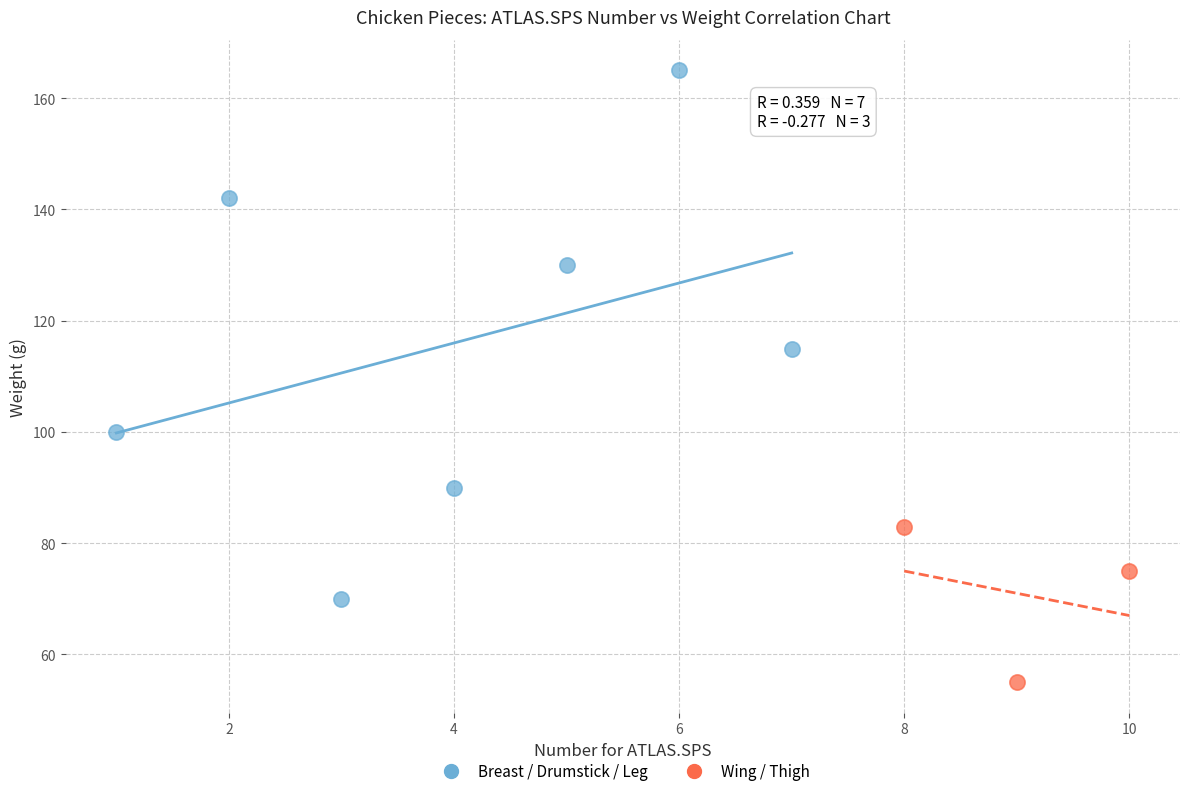

Which series reaches the maximum Y coordinate?

Breast / Drumstick / Leg